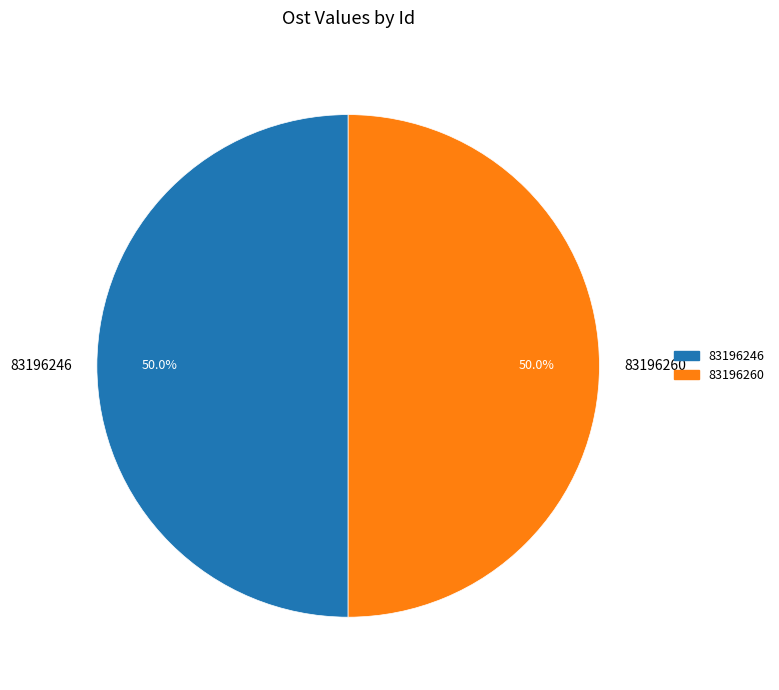

Do 83196246 and 83196260 together represent more than half of the pie?

Yes